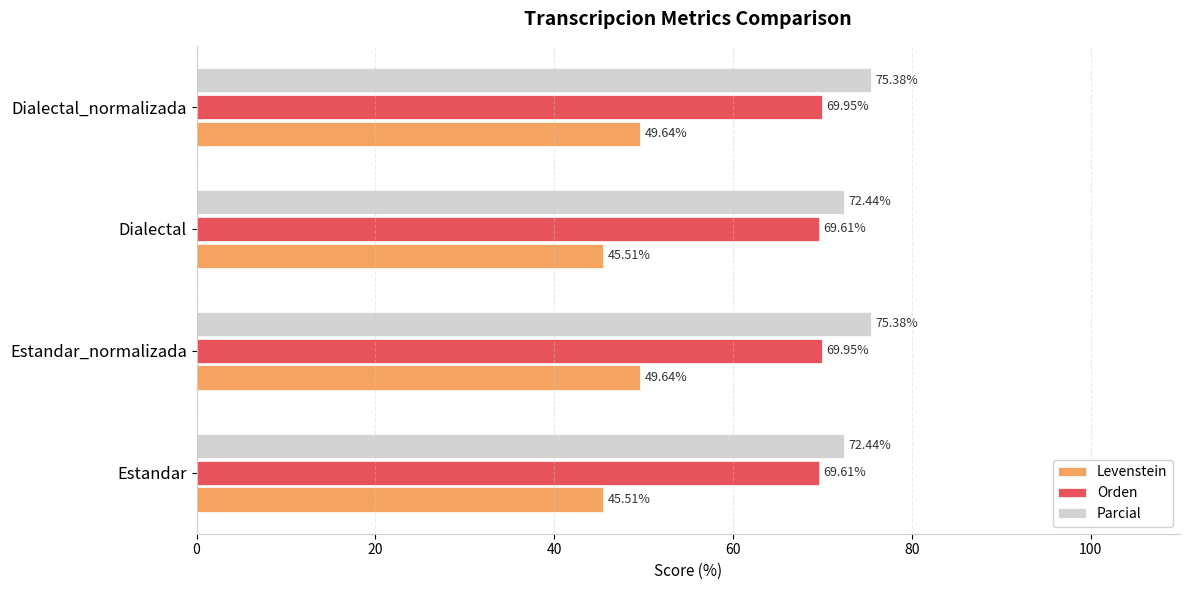

Which series has the largest total across all categories?

Parcial